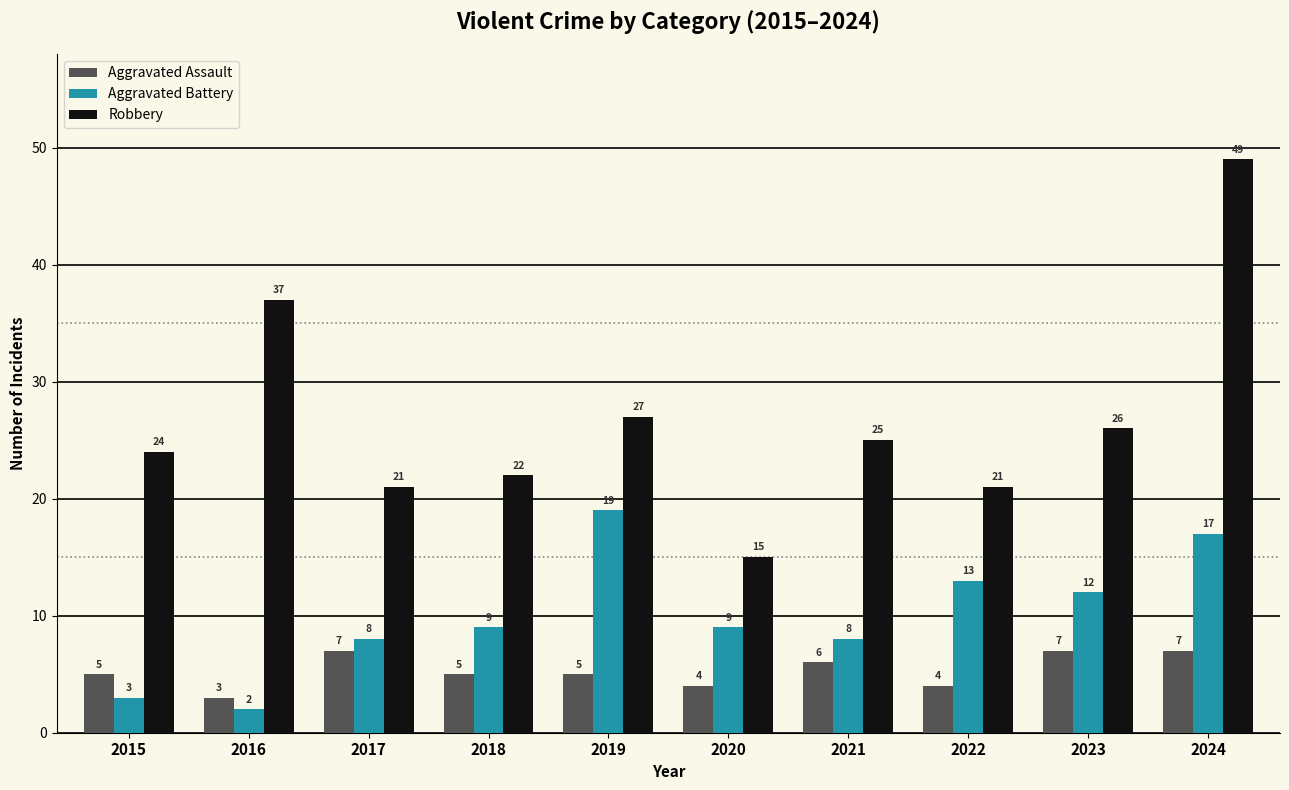

Rank the series by their maximum value, from lowest to highest.

Aggravated Assault, Aggravated Battery, Robbery